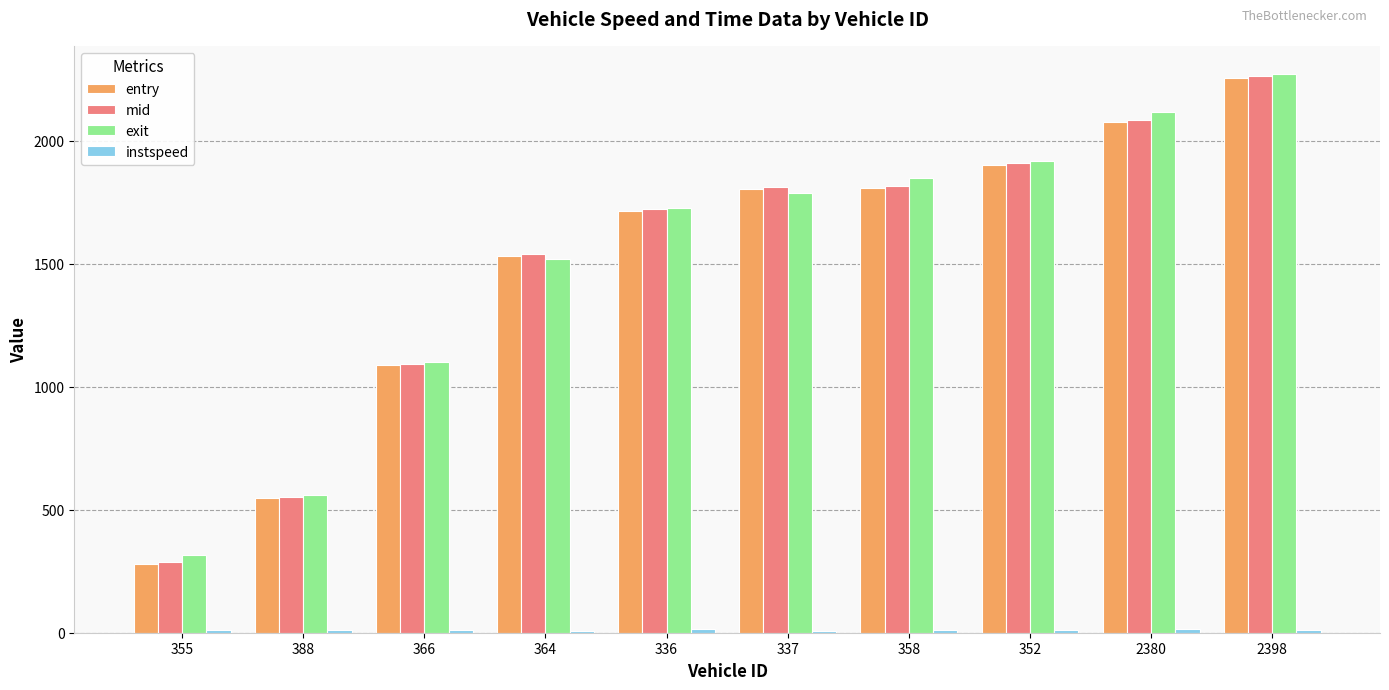

Is the value of mid at 366 greater than the value of exit at 336?

No